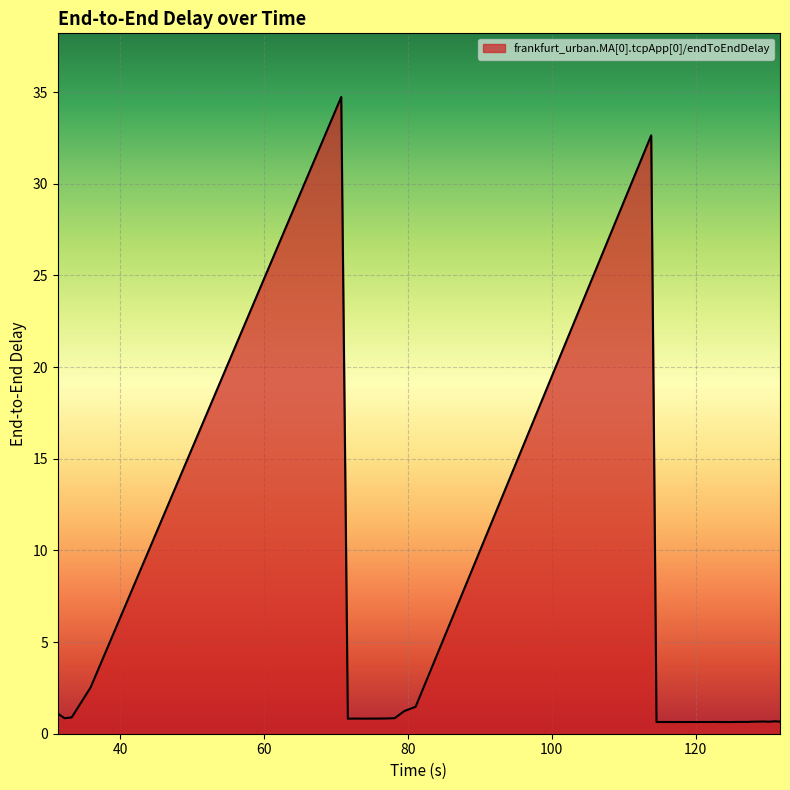

Does the chart display data point markers on the line(s)?

No